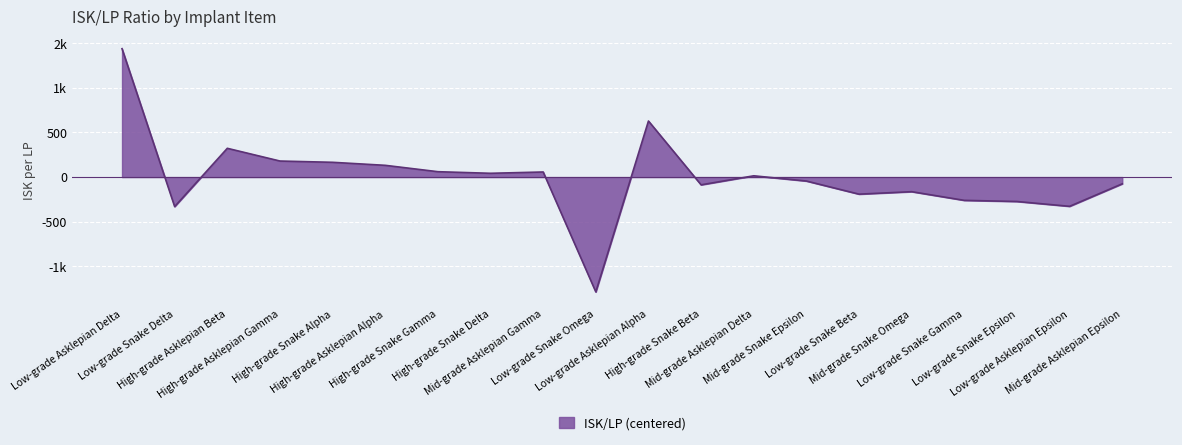

Where is the data nearest to the value 76?

High-grade Snake Gamma